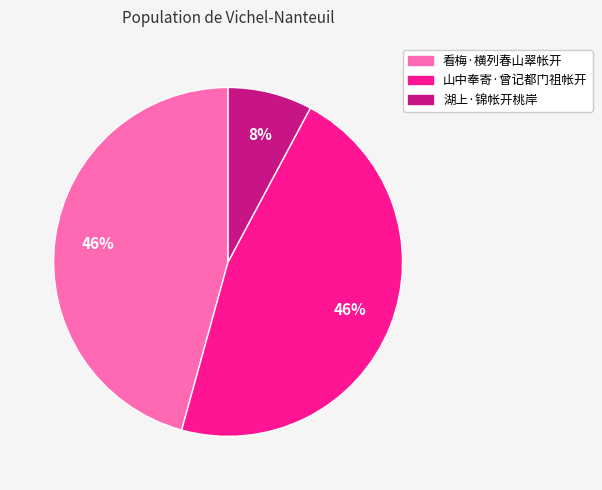

Which category has the smallest portion of the pie?

湖上·锦帐开桃岸